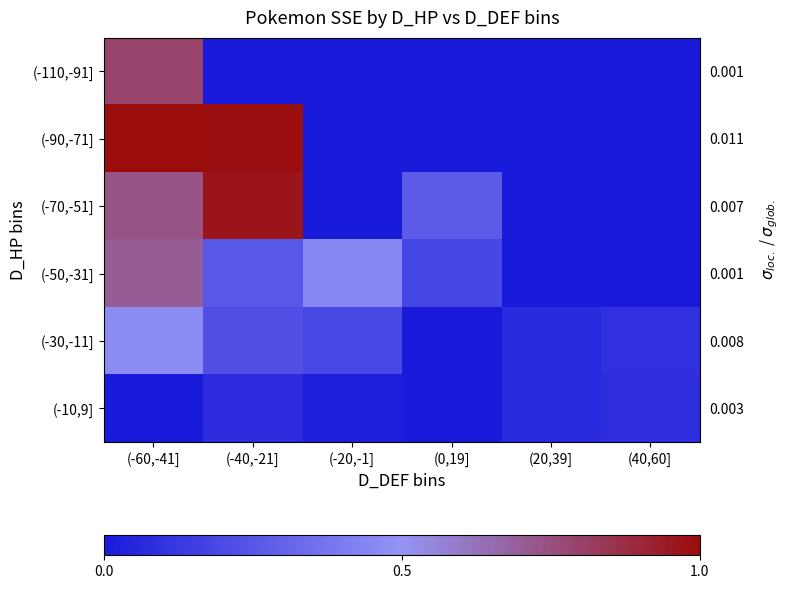

True or false: (-90,-71] has a value of 1.4 at (-40,-21].

False